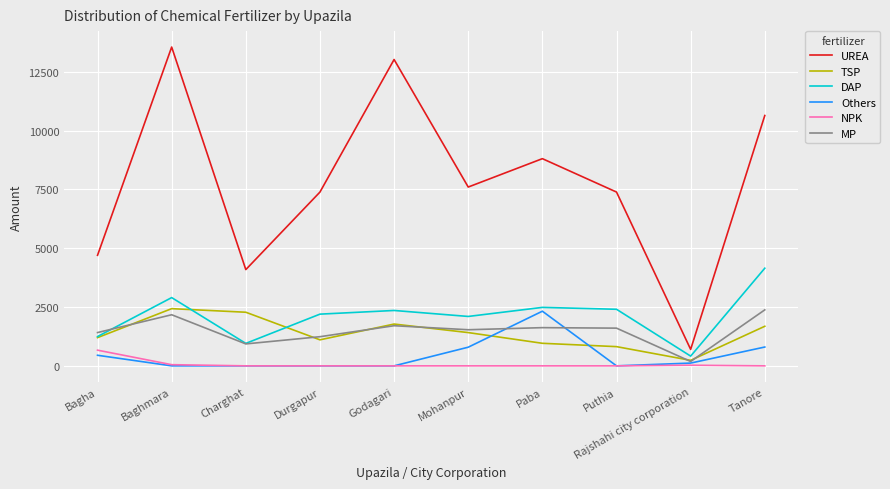

What value does the DAP series have at Rajshahi city corporation?

414